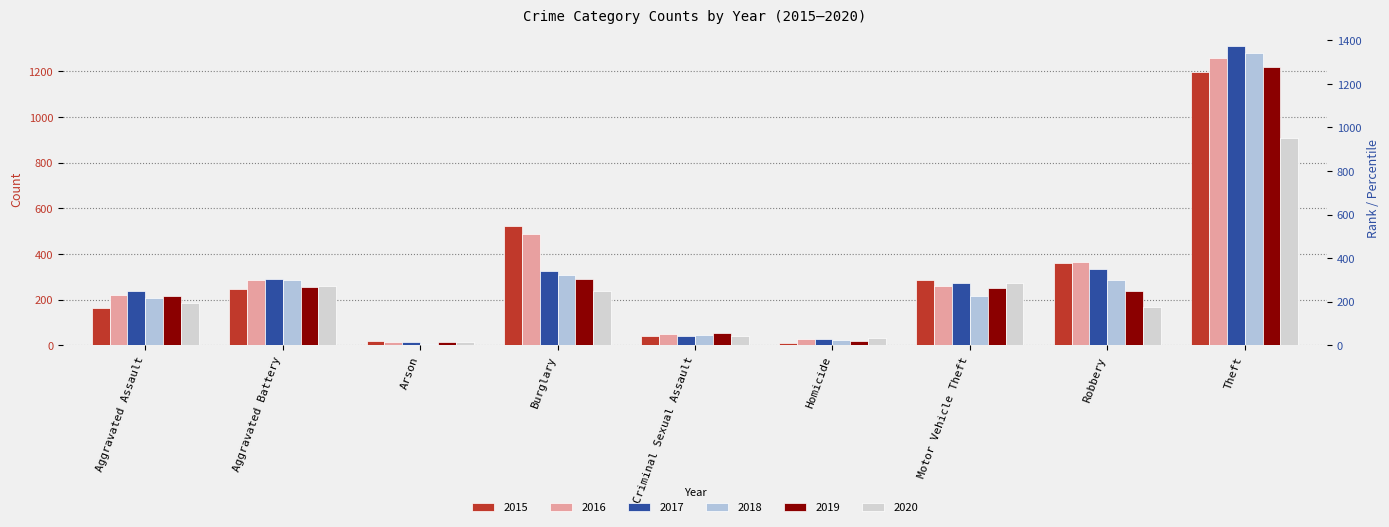

Reading left to right, extract all data points from this chart.

2015: 161	246	20	524	42	11	284	360	1199
2016: 220	287	13	487	50	26	260	366	1258
2017: 236	288	12	325	40	27	273	333	1310
2018: 208	285	7	309	45	23	217	287	1281
2019: 214	256	16	290	53	20	252	239	1220
2020: 186	259	12	239	39	32	274	169	910